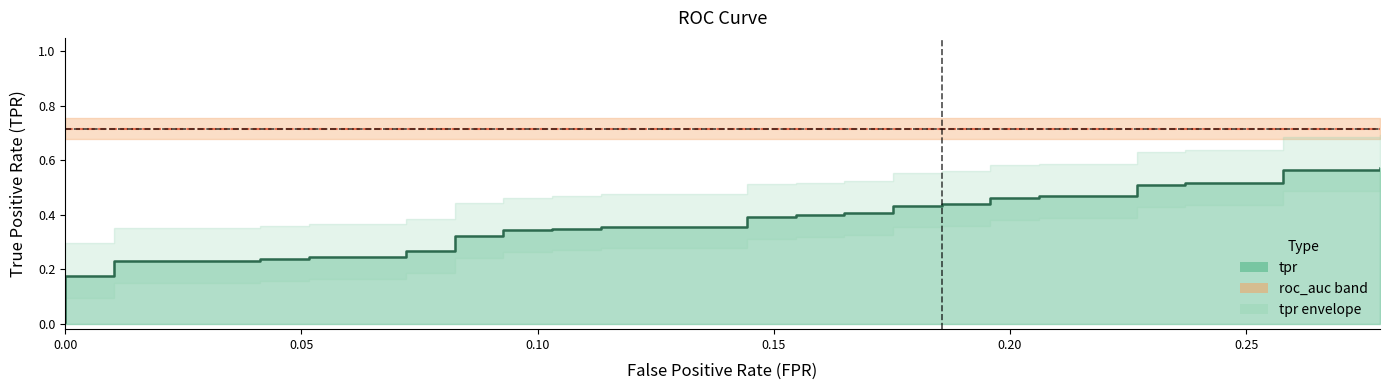

How many categories are shown in the chart?

40